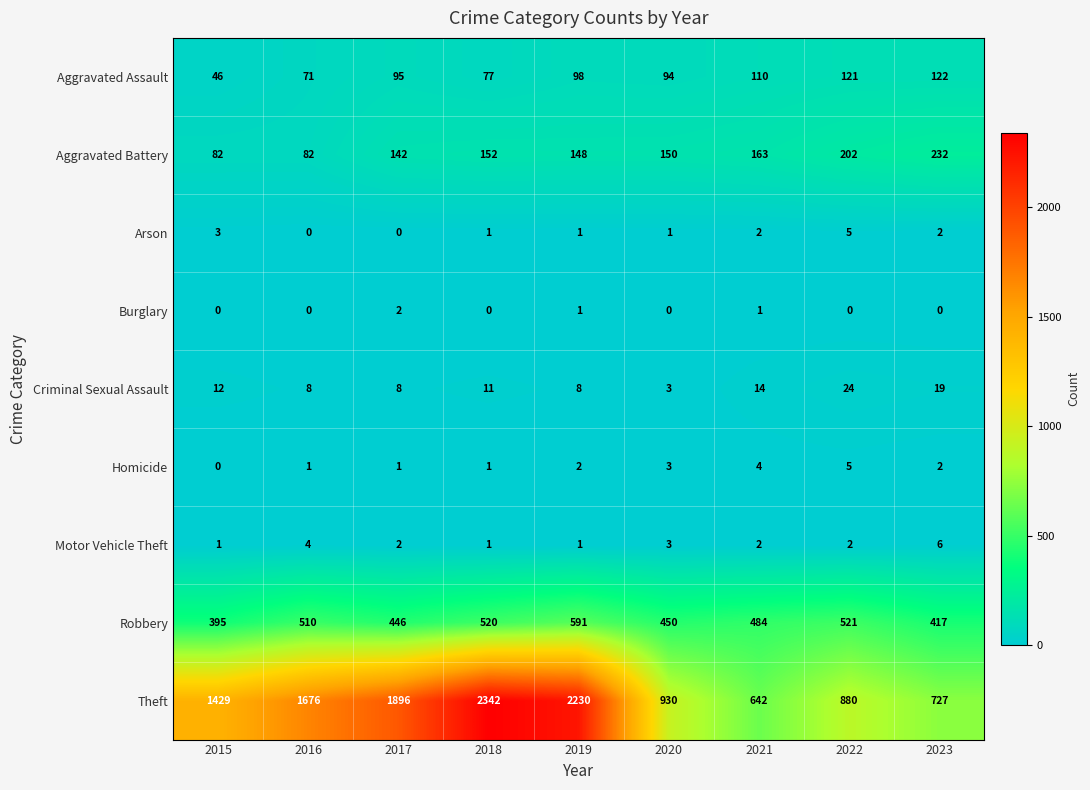

What is the total value across all series at 2019?

3080